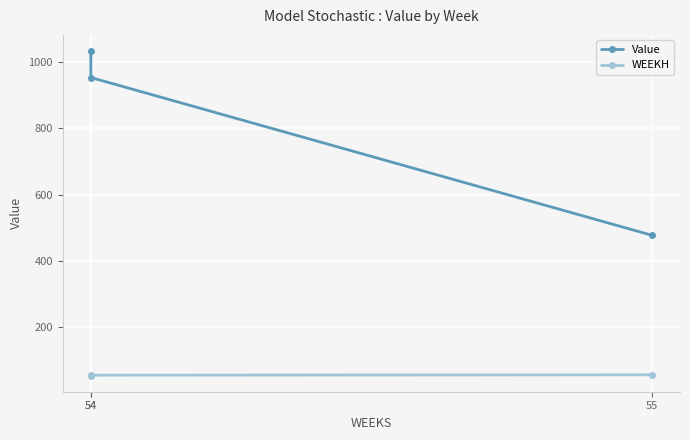

Count the number of categories in the chart.

3